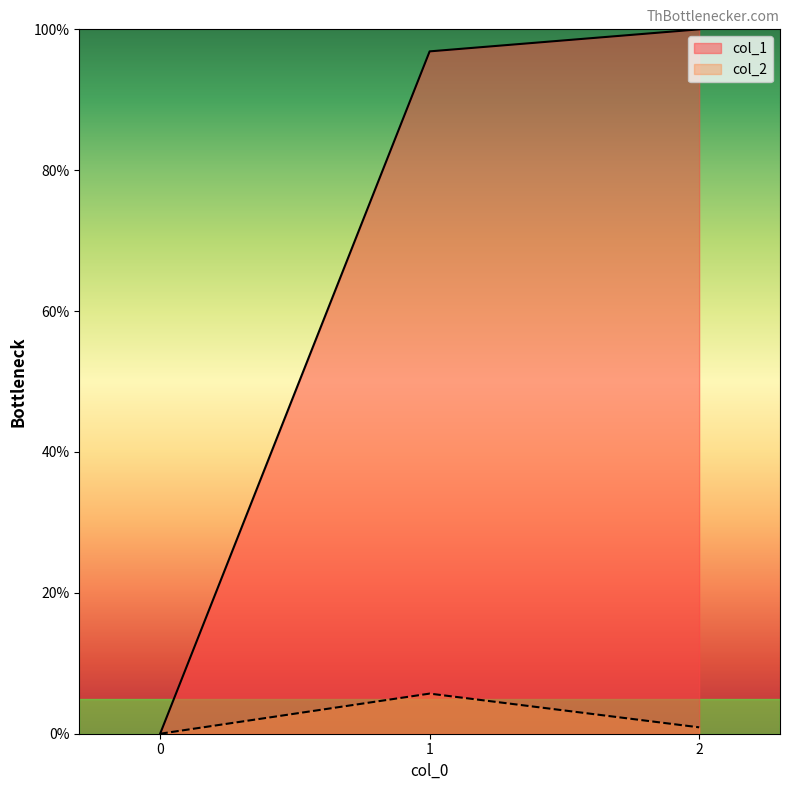

Rank the categories by col_2 value from highest to lowest.

1, 2, 0